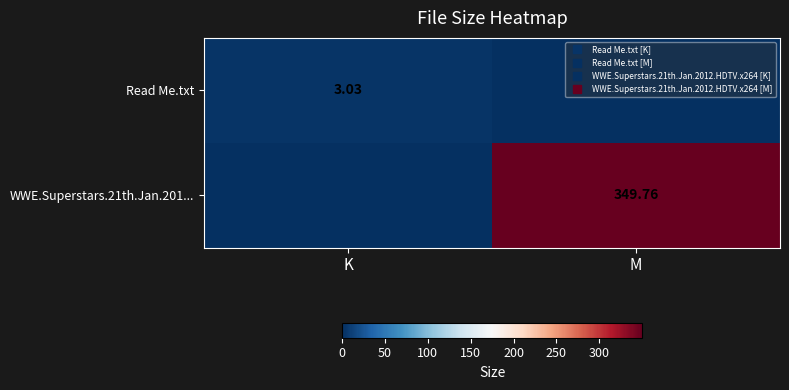

What is the difference between the maximum and minimum values in the WWE.Superstars.21th.Jan.201... series?

349.8